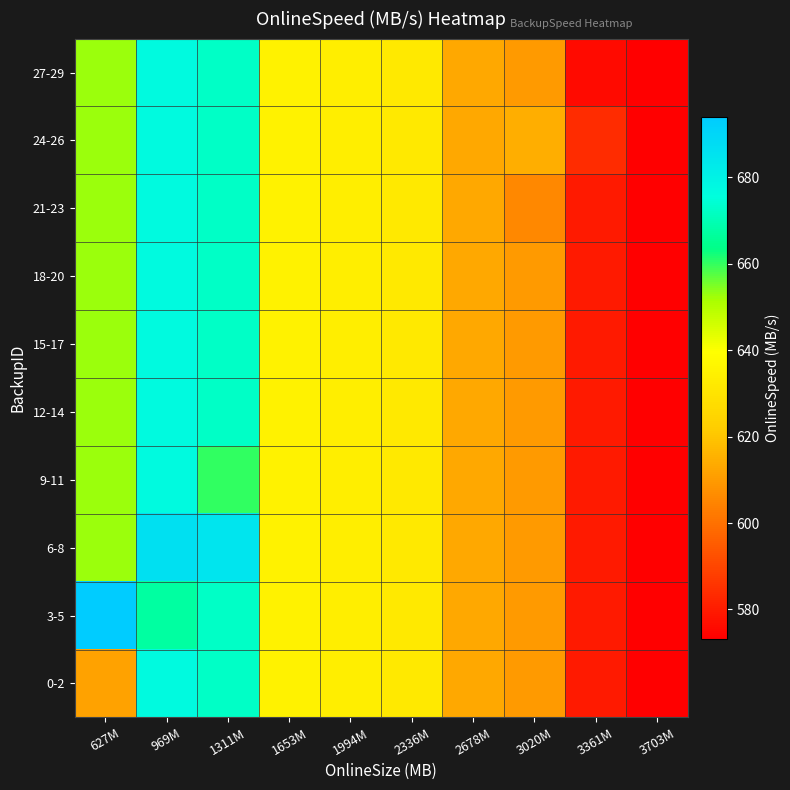

Reading left to right, list all the values displayed in this chart.

0-2: 627M=611.5	969M=677.1	1311M=672.6	1653M=635.4	1994M=633.6	2336M=631.9	2678M=613.2	3020M=610.0	3361M=579.8	3703M=573.2
3-5: 627M=694.0	969M=667.3	1311M=672.6	1653M=635.4	1994M=633.6	2336M=631.9	2678M=613.2	3020M=610.0	3361M=579.8	3703M=573.2
6-8: 627M=652.7	969M=686.8	1311M=685.0	1653M=635.4	1994M=633.6	2336M=631.9	2678M=613.2	3020M=610.0	3361M=579.8	3703M=573.2
9-11: 627M=652.7	969M=677.1	1311M=660.3	1653M=635.4	1994M=633.6	2336M=631.9	2678M=613.2	3020M=610.0	3361M=579.8	3703M=573.2
12-14: 627M=652.7	969M=677.1	1311M=672.6	1653M=635.4	1994M=633.6	2336M=631.9	2678M=613.2	3020M=610.0	3361M=579.8	3703M=573.2
15-17: 627M=652.7	969M=677.1	1311M=672.6	1653M=635.4	1994M=633.6	2336M=631.9	2678M=613.2	3020M=610.0	3361M=579.8	3703M=573.2
18-20: 627M=652.7	969M=677.1	1311M=672.6	1653M=635.4	1994M=633.6	2336M=631.9	2678M=613.2	3020M=610.0	3361M=579.8	3703M=573.2
21-23: 627M=652.7	969M=677.1	1311M=672.6	1653M=635.4	1994M=633.6	2336M=631.9	2678M=613.2	3020M=605.7	3361M=579.8	3703M=573.2
24-26: 627M=652.7	969M=677.1	1311M=672.6	1653M=635.4	1994M=633.6	2336M=631.9	2678M=613.2	3020M=614.3	3361M=583.7	3703M=573.2
27-29: 627M=652.7	969M=677.1	1311M=672.6	1653M=635.4	1994M=633.6	2336M=631.9	2678M=613.2	3020M=610.0	3361M=575.8	3703M=573.2